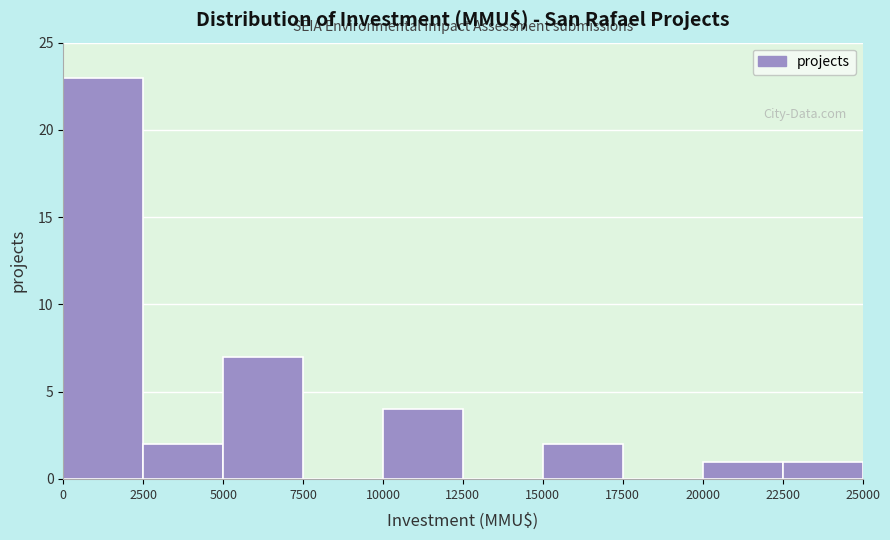

Over which range of the x-axis is the bar tallest?

0 to 2500